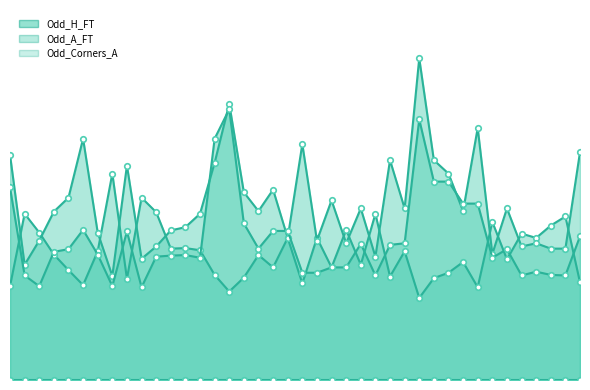

Which series has the widest spread of values?

Odd_A_FT